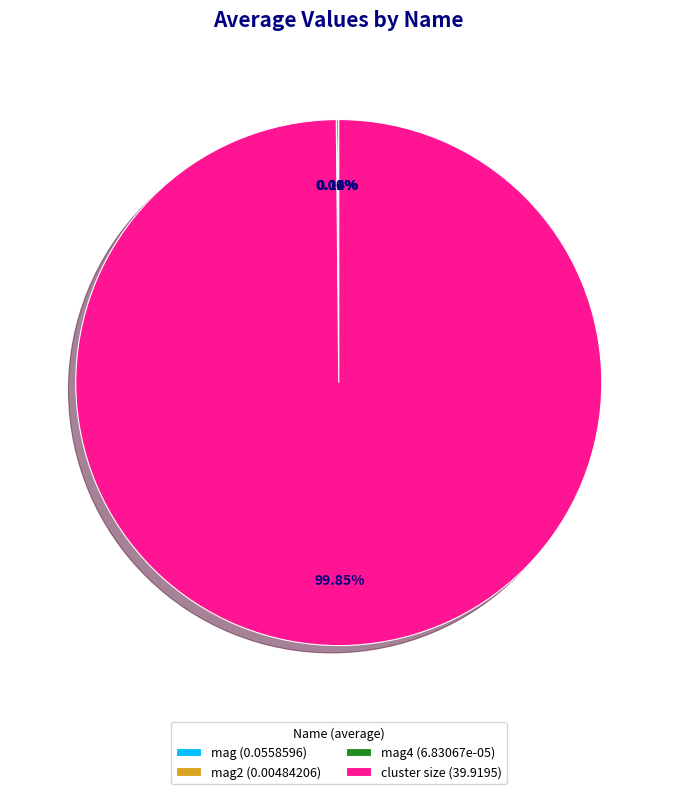

Does cluster size (39.9195) represent more than half of the total?

Yes